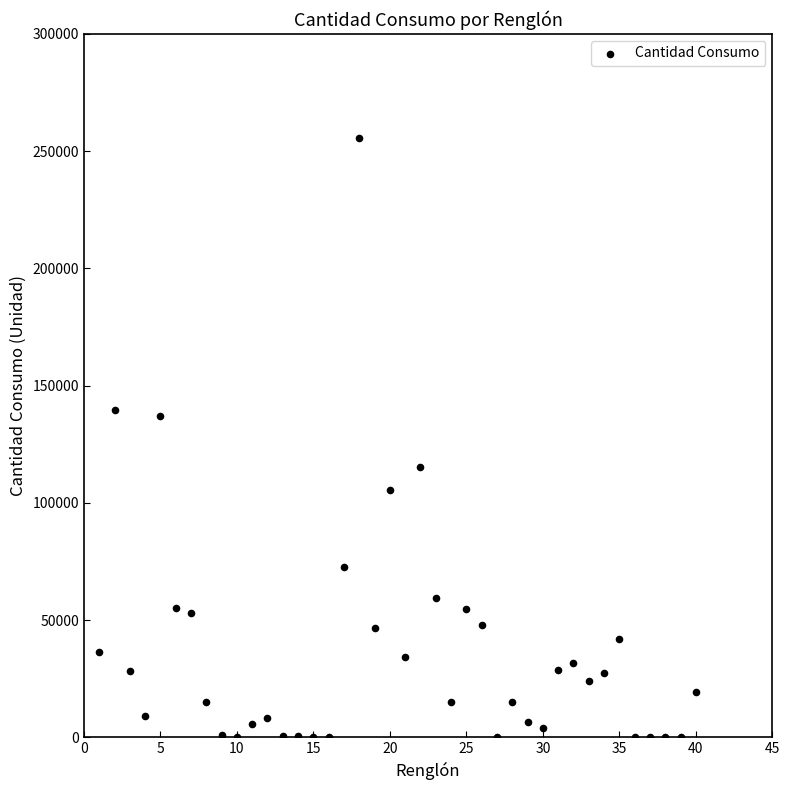

What is the range of X values (max minus min)?

39